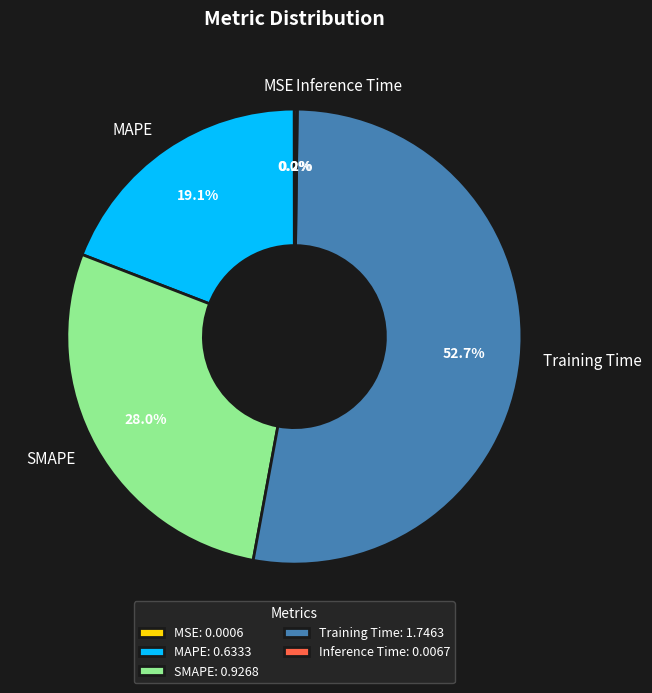

Combined, what portion of the pie is SMAPE and MAPE?

47.1%